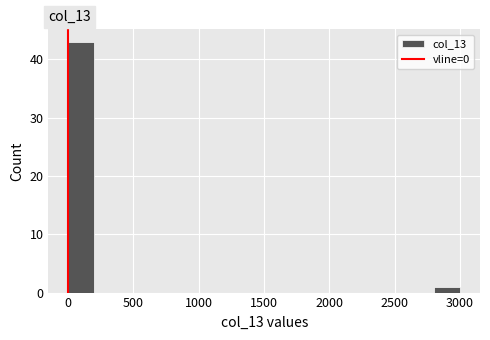

Reading left to right, list every bar in this chart as the range it spans on the x-axis followed by its height. Neither the bar edges nor the heights are printed on the chart, so give them approximately, as read against the axes.

0 to 200: 43
200 to 400: 0
400 to 600: 0
600 to 800: 0
800 to 1000: 0
1000 to 1200: 0
1200 to 1400: 0
1400 to 1600: 0
1600 to 1800: 0
1800 to 2000: 0
2000 to 2200: 0
2200 to 2400: 0
2400 to 2600: 0
2600 to 2800: 0
2800 to 3000: 1